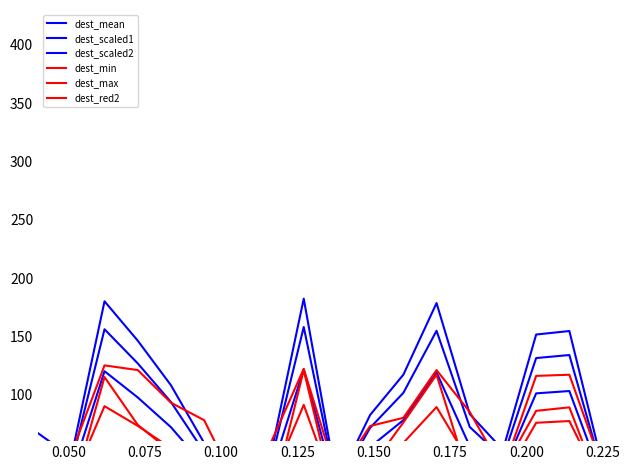

In dest_max, how many points are higher than both neighbors (excluding endpoints)?

4